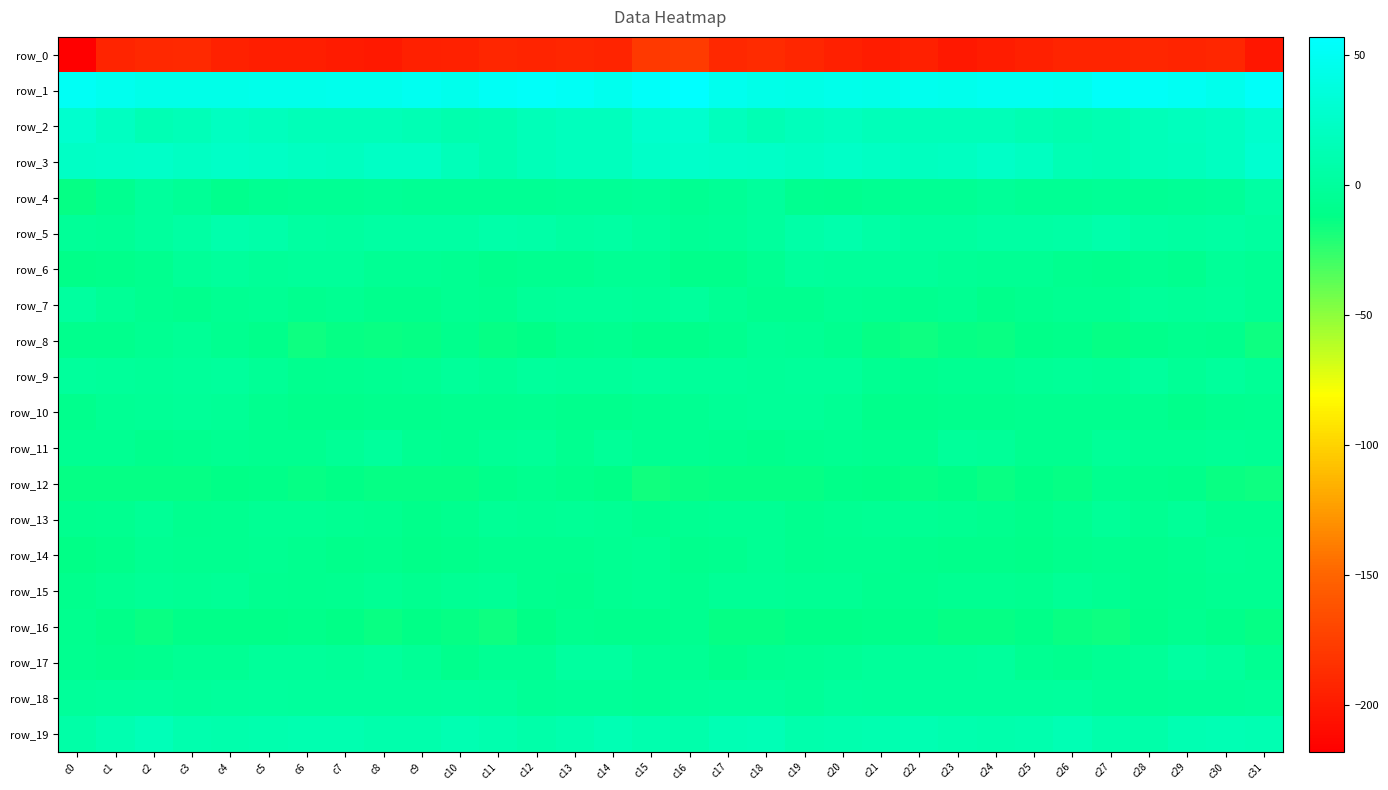

Between c11 and c29, which is larger?

c11